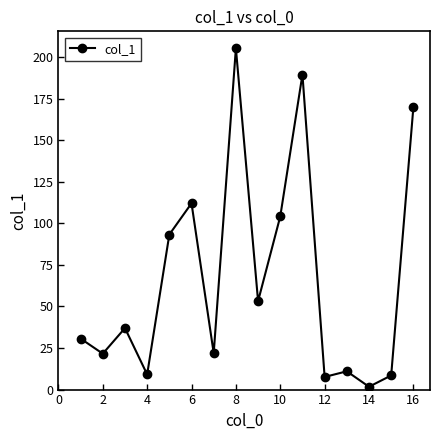

How many series are shown in this chart?

1